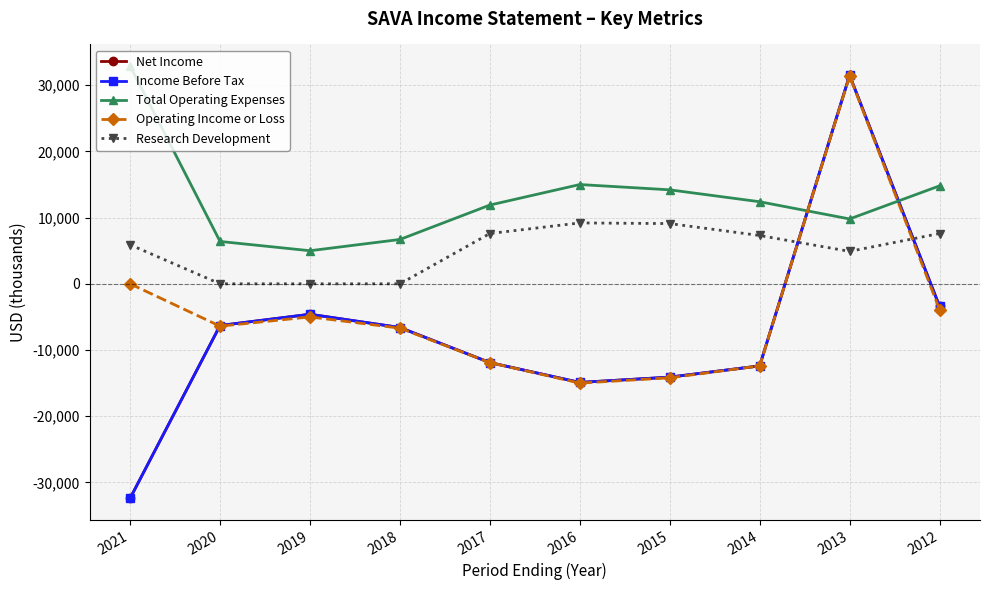

The Net Income series shows -50400 at 2021. True or false?

False